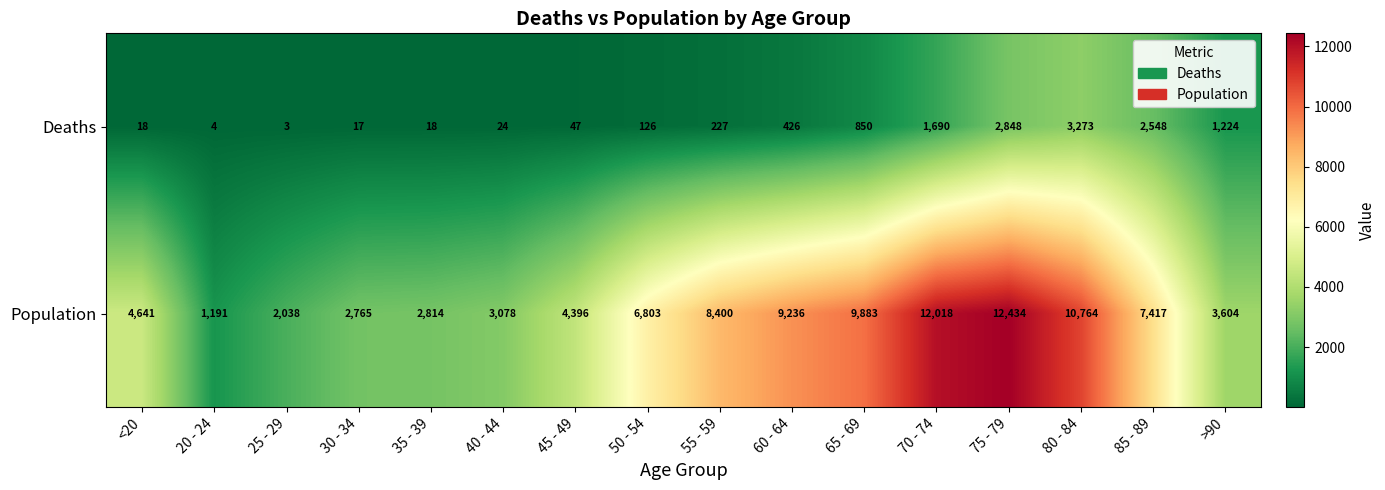

What is the spread (max minus min) of values at 75 - 79?

9586